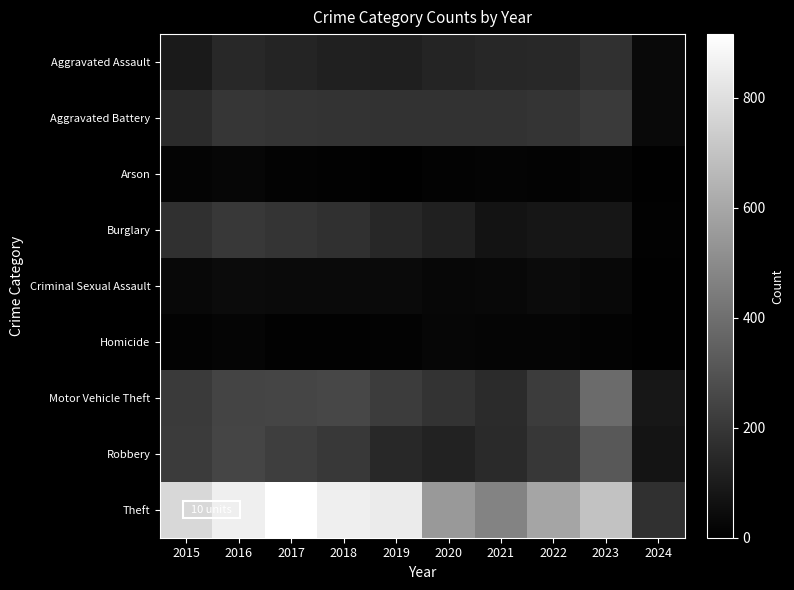

Which series has the largest total across all categories?

Theft